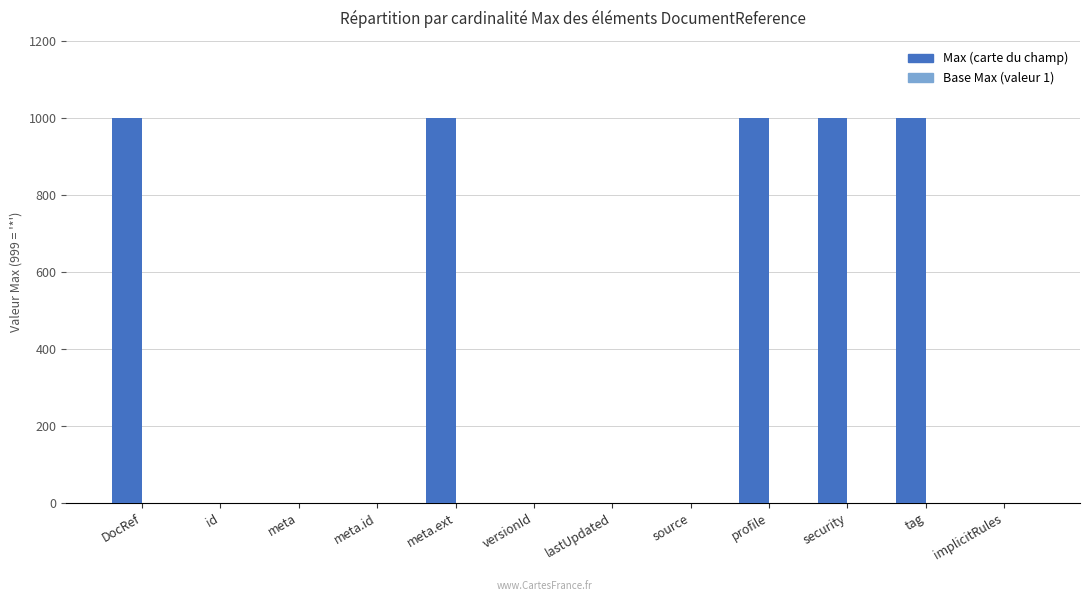

What is the spread (max minus min) of values at DocRef?

998